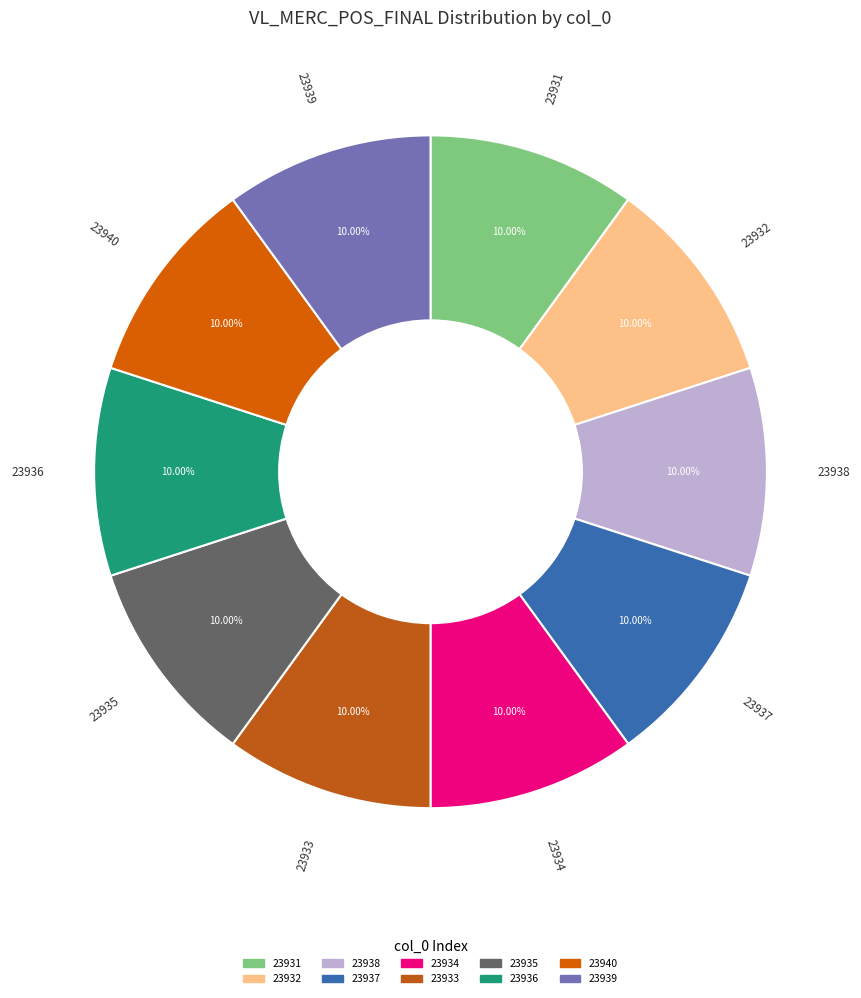

What percentage is the 23932 slice, to the nearest percent?

10%